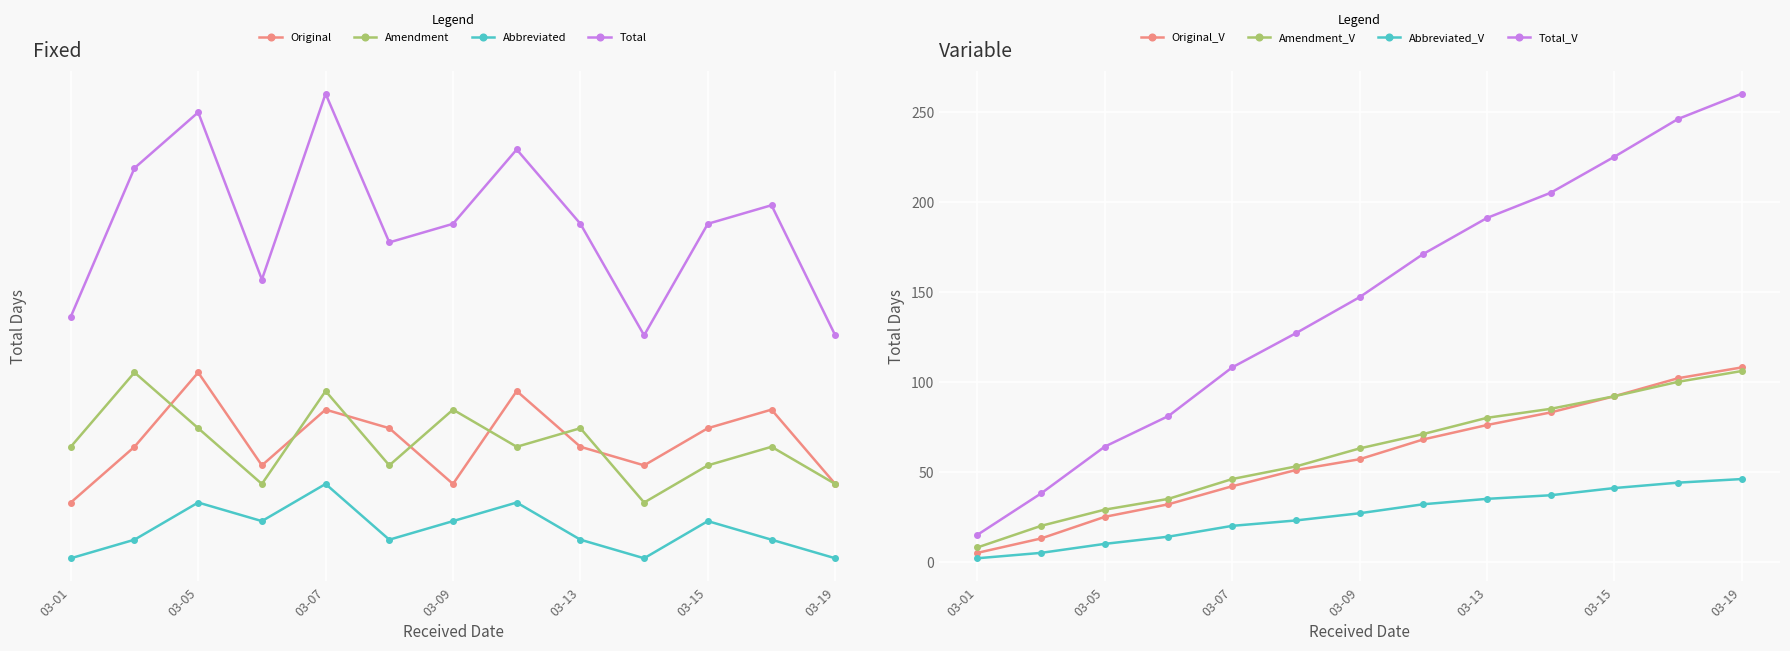

What is the difference between the maximum and minimum values in the Amendment series?

7